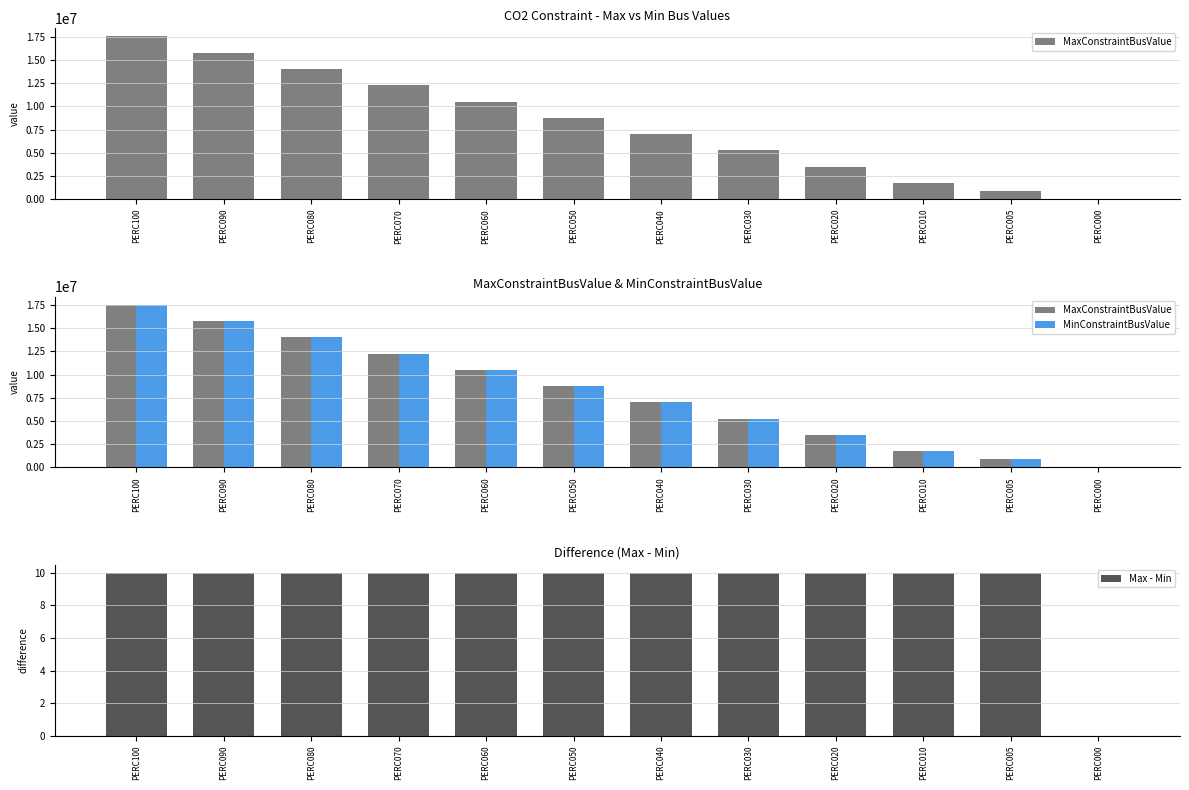

What is the total value across all series at PERC030?

10517040